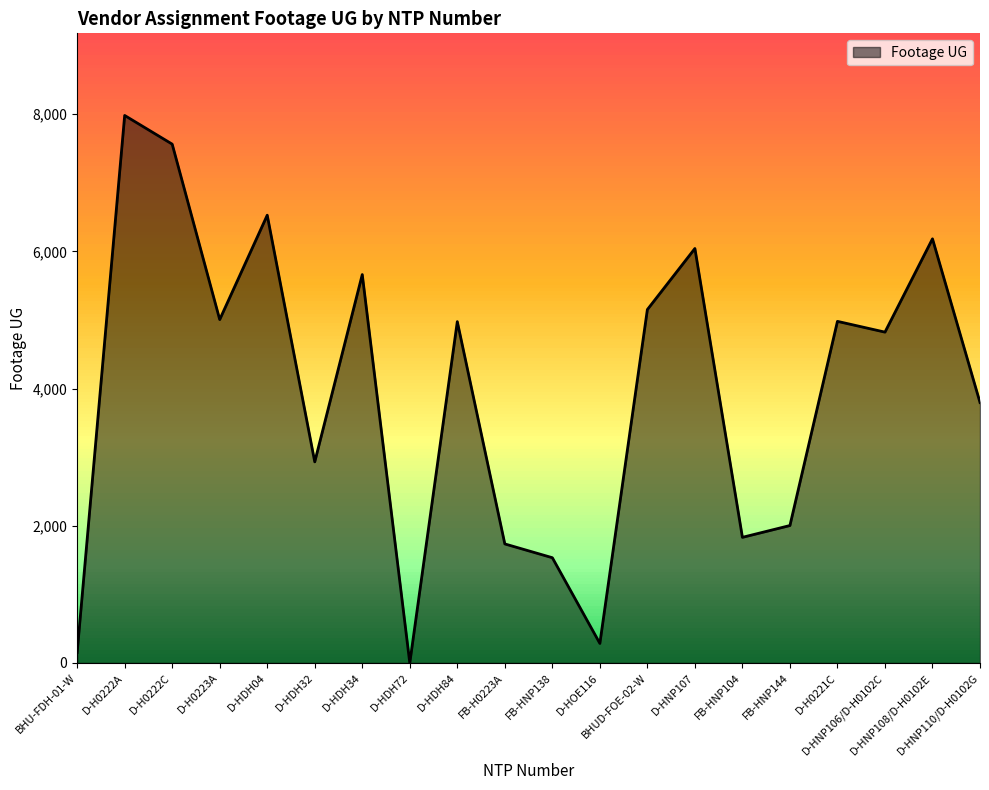

List the labels in order of value, smallest first.

D-HDH72, BHU-FDH-01-W, D-HOE116, FB-HNP138, FB-H0223A, FB-HNP104, FB-HNP144, D-HDH32, D-HNP110/D-H0102G, D-HNP106/D-H0102C, D-HDH84, D-H0221C, D-H0223A, BHUD-FOE-02-W, D-HDH34, D-HNP107, D-HNP108/D-H0102E, D-HDH04, D-H0222C, D-H0222A